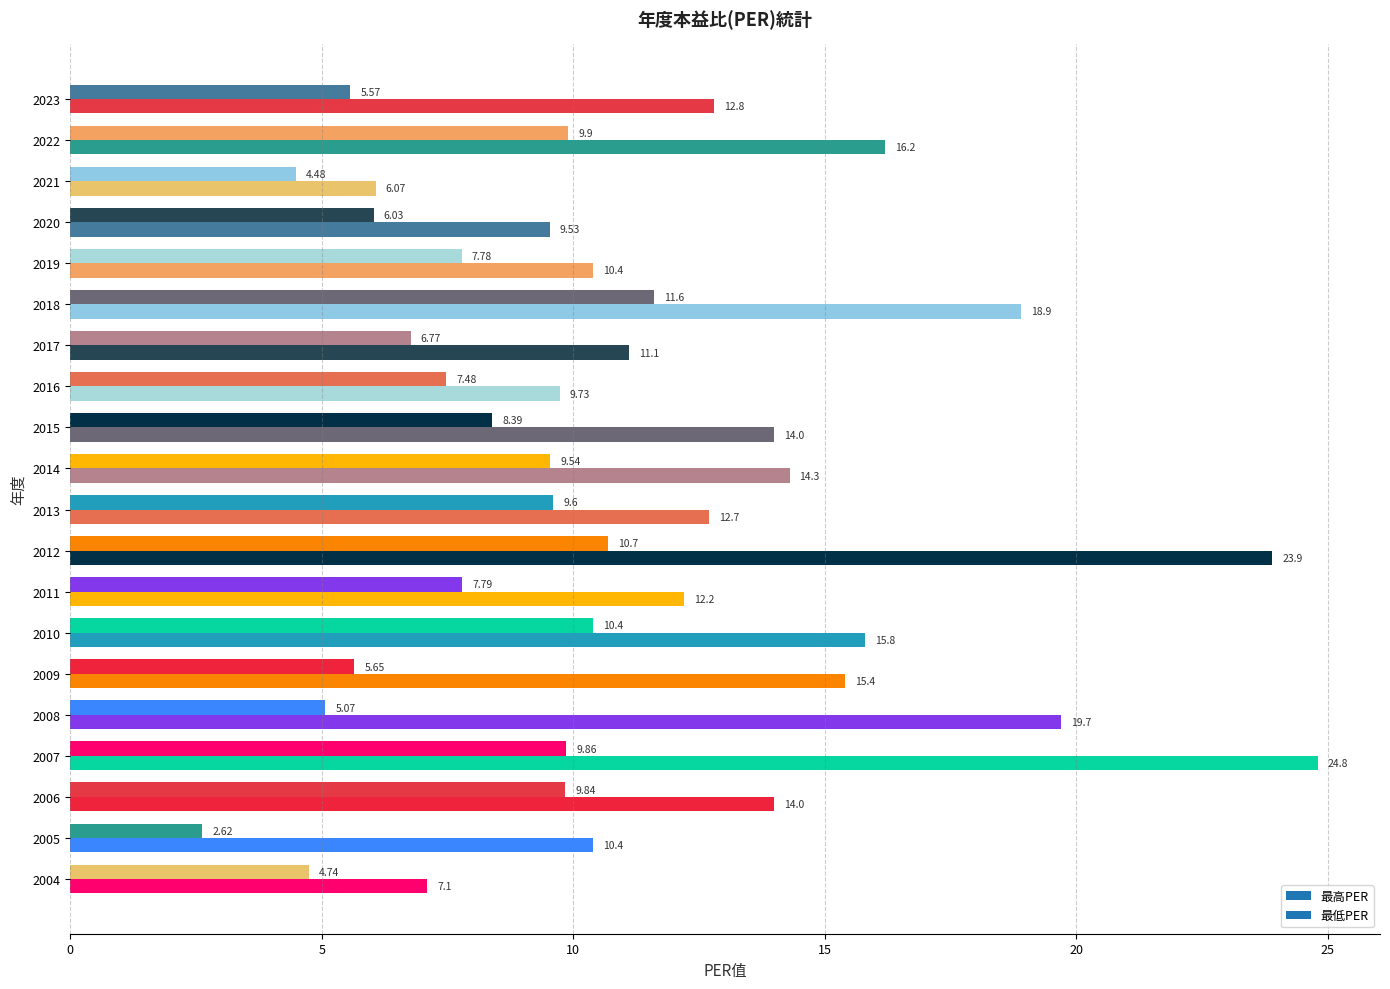

How many values in the 最低PER series exceed 7?

12